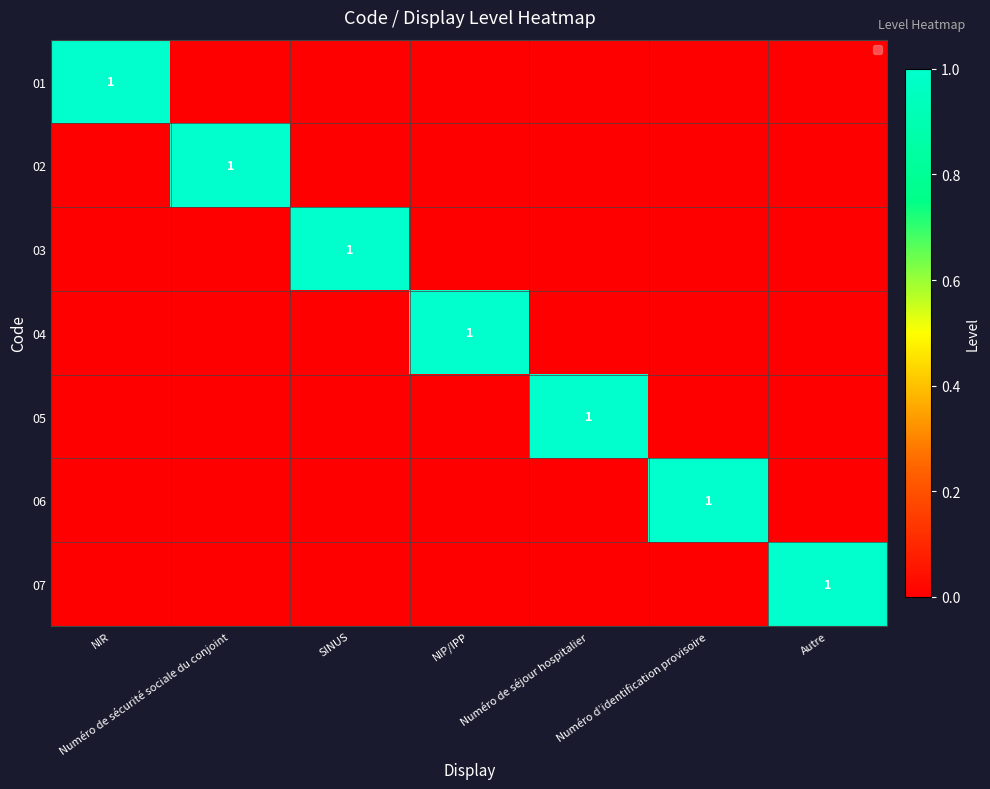

The 04 series shows 2 at NIP/IPP. True or false?

False